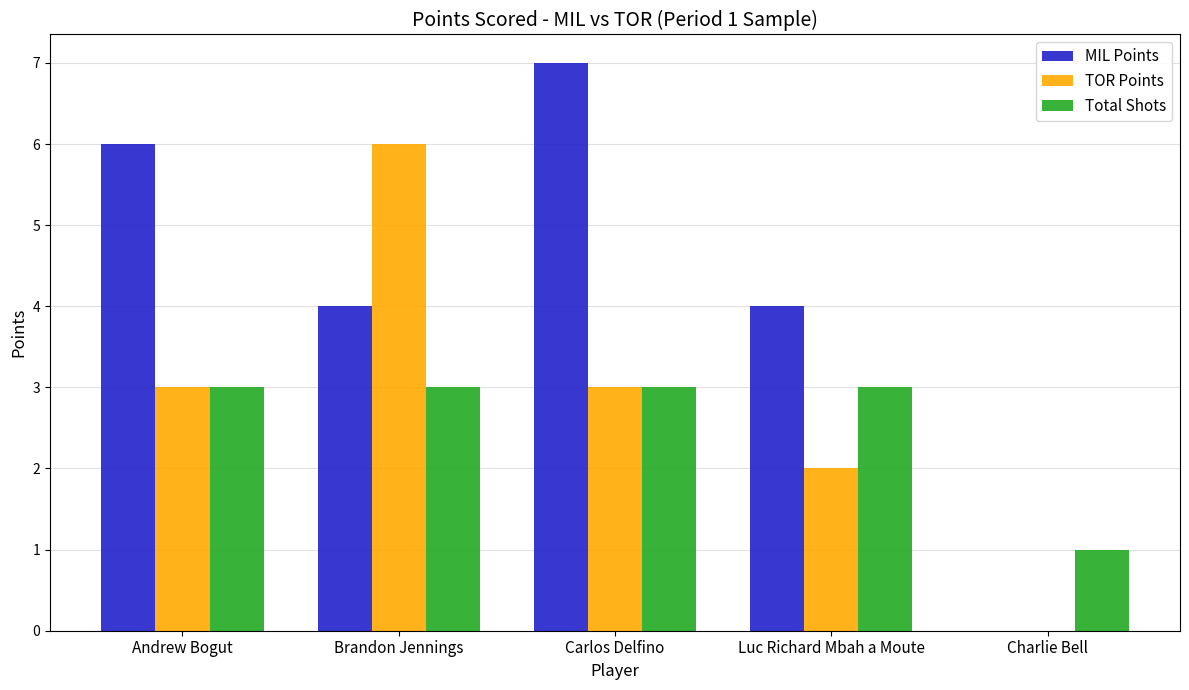

Count the number of data series in this chart.

3